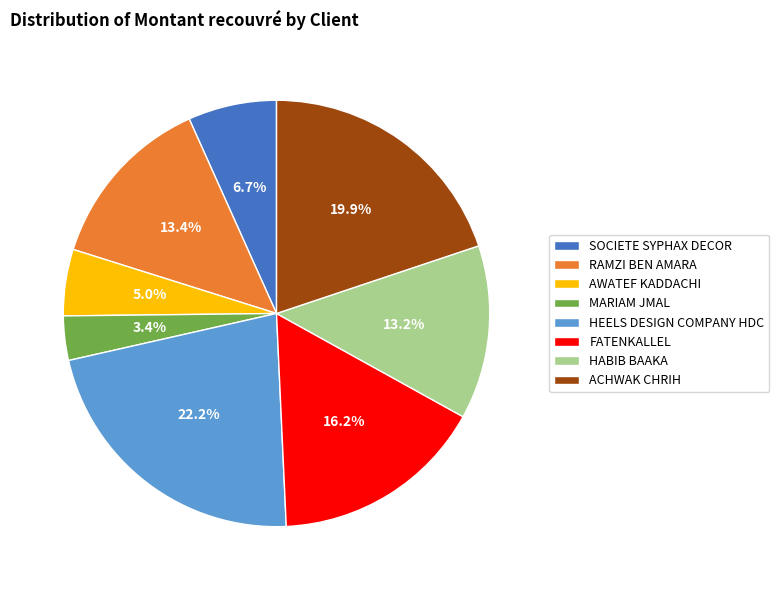

What is the smallest slice in the pie chart?

MARIAM JMAL